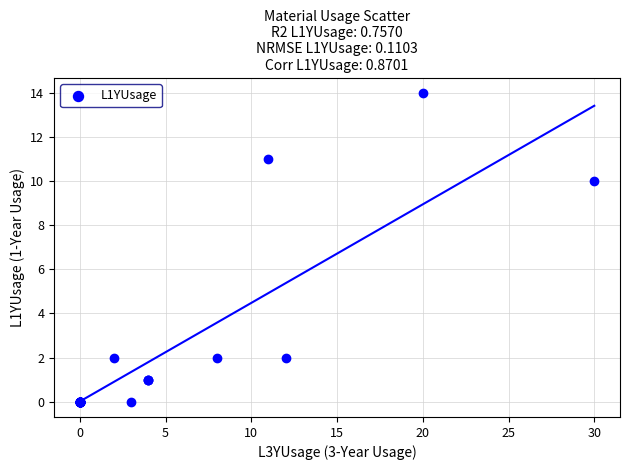

What Y value in the scatter plot is closest to 7?

10